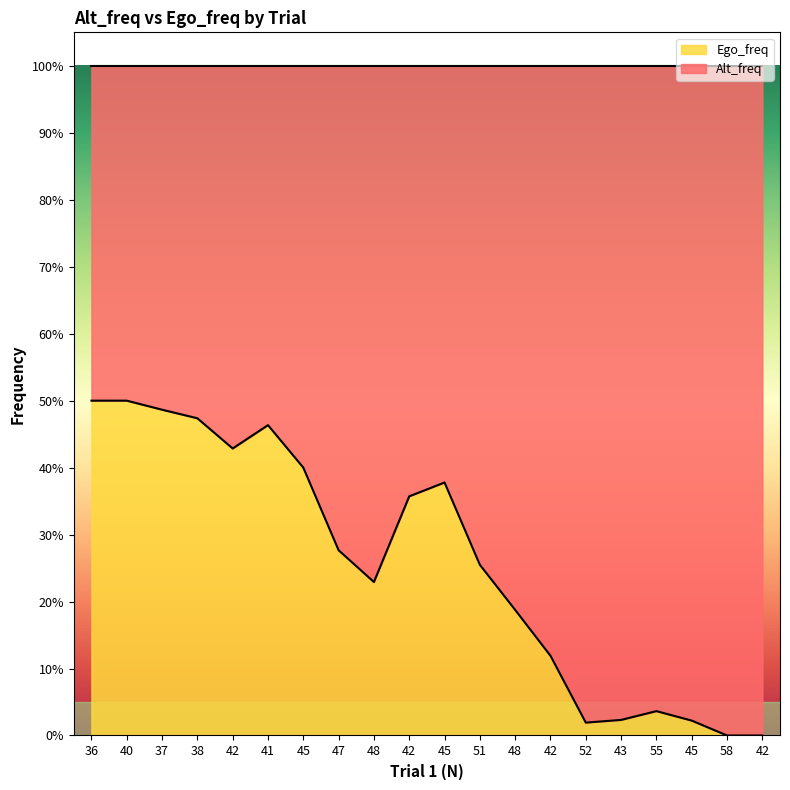

What is the label of the 14th point from the right?

45